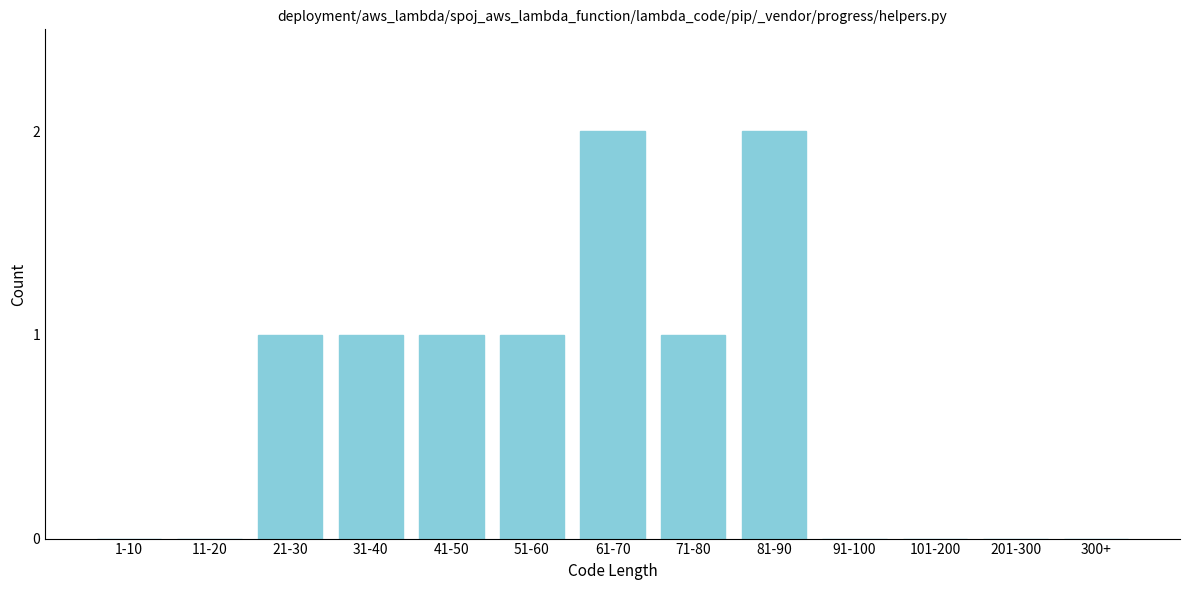

Reading right to left, transcribe all the data shown in this chart.

300+=0	201-300=0	101-200=0	91-100=0	81-90=2	71-80=1	61-70=2	51-60=1	41-50=1	31-40=1	21-30=1	11-20=0	1-10=0